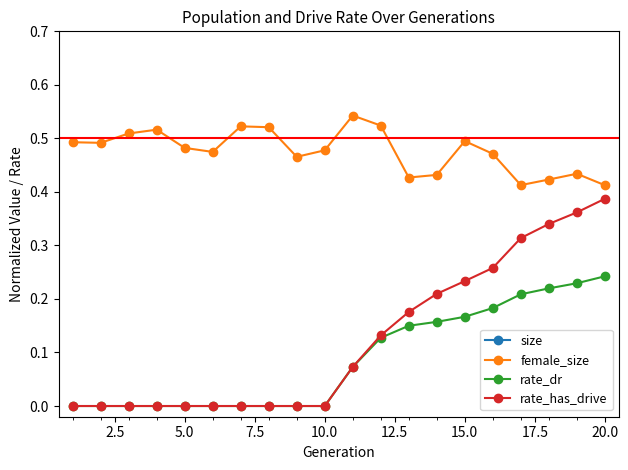

Reading left to right, what are all the values shown in this chart?

size: 0.8	0.8	0.8	0.8	0.7	0.7	0.8	0.8	0.7	0.7	1.0	1.0	0.8	0.8	1.0	1.0	0.9	0.9	1.0	1.0
female_size: 0.5	0.5	0.5	0.5	0.5	0.5	0.5	0.5	0.5	0.5	0.5	0.5	0.4	0.4	0.5	0.5	0.4	0.4	0.4	0.4
rate_dr: 0.0	0.0	0.0	0.0	0.0	0.0	0.0	0.0	0.0	0.0	0.1	0.1	0.1	0.2	0.2	0.2	0.2	0.2	0.2	0.2
rate_has_drive: 0.0	0.0	0.0	0.0	0.0	0.0	0.0	0.0	0.0	0.0	0.1	0.1	0.2	0.2	0.2	0.3	0.3	0.3	0.4	0.4